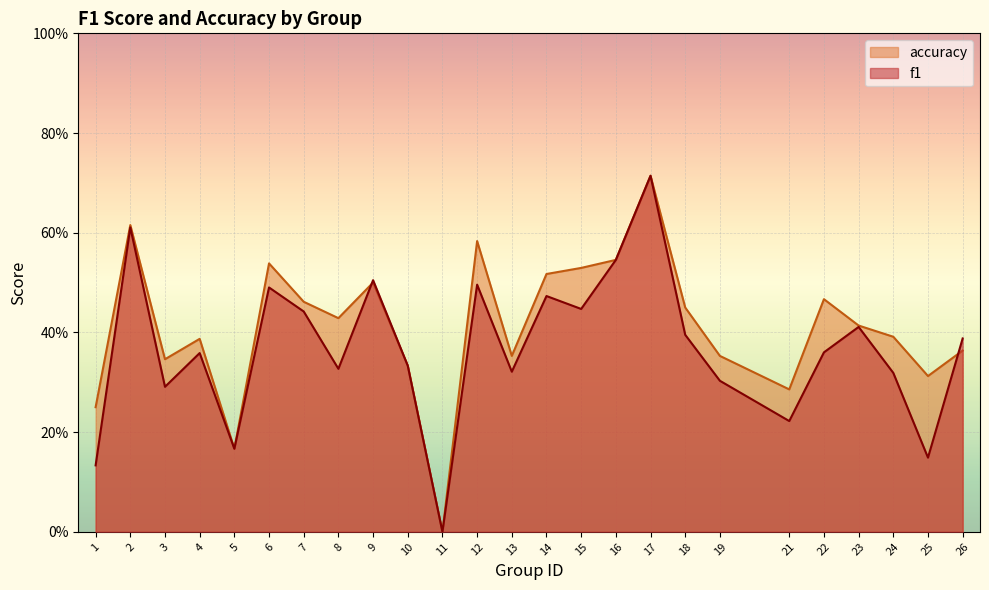

What is the total value across all series at 9?

1.0